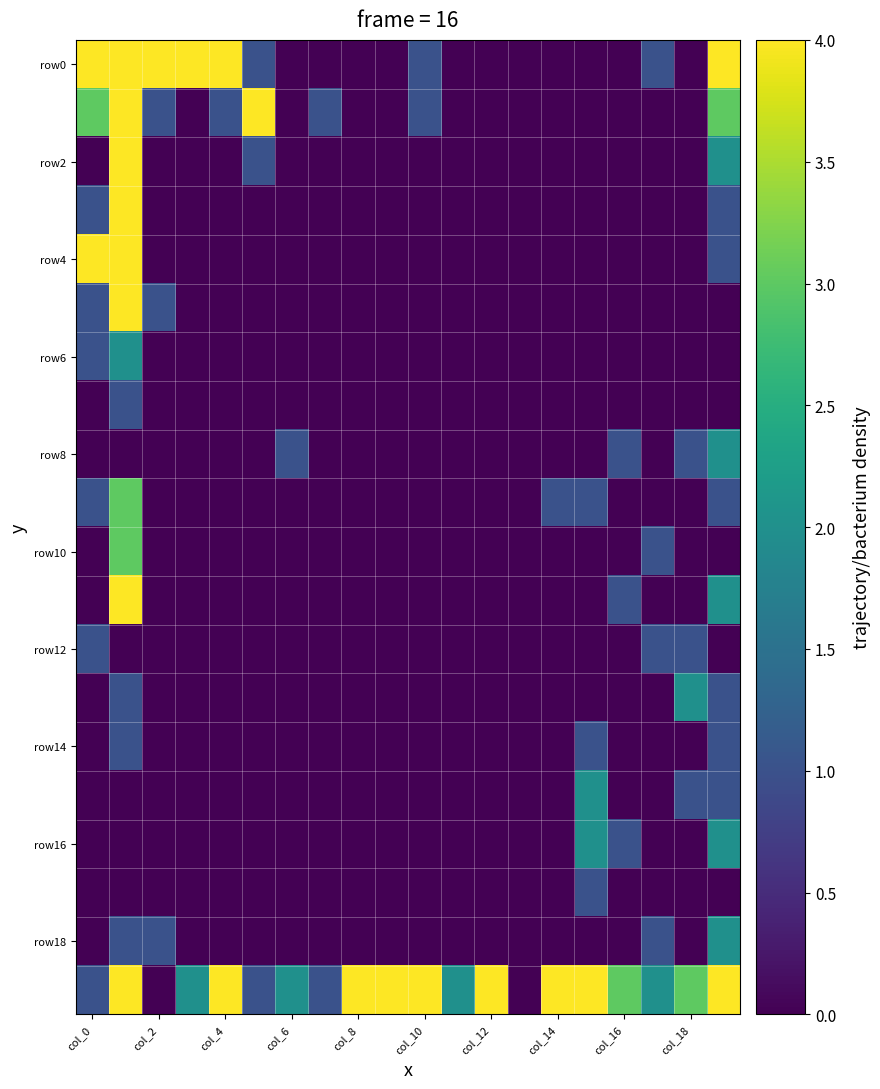

At how many categories does at least one series exceed 0?

19